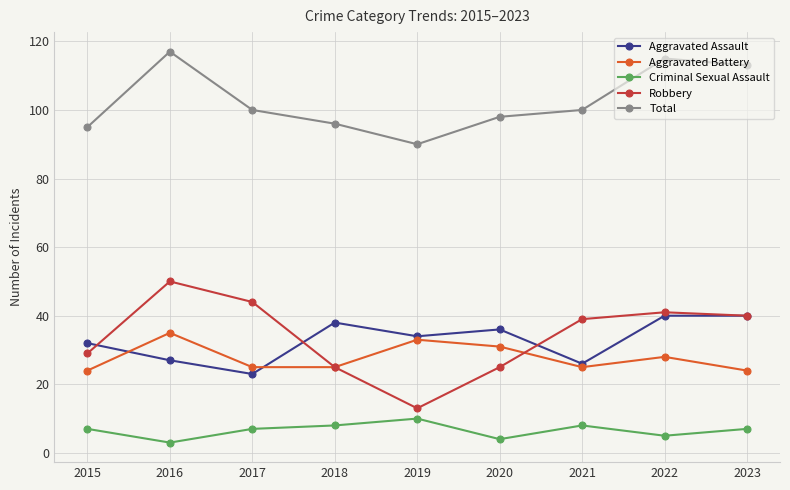

Is it true that Aggravated Battery equals 24 at 2015?

True